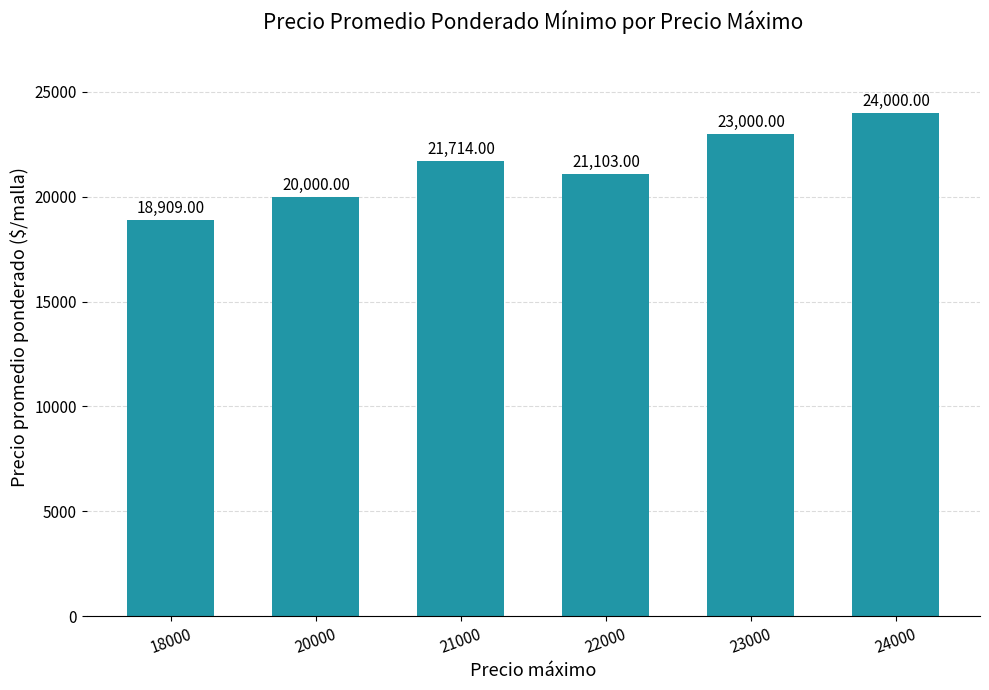

What is the greatest value displayed?

24000